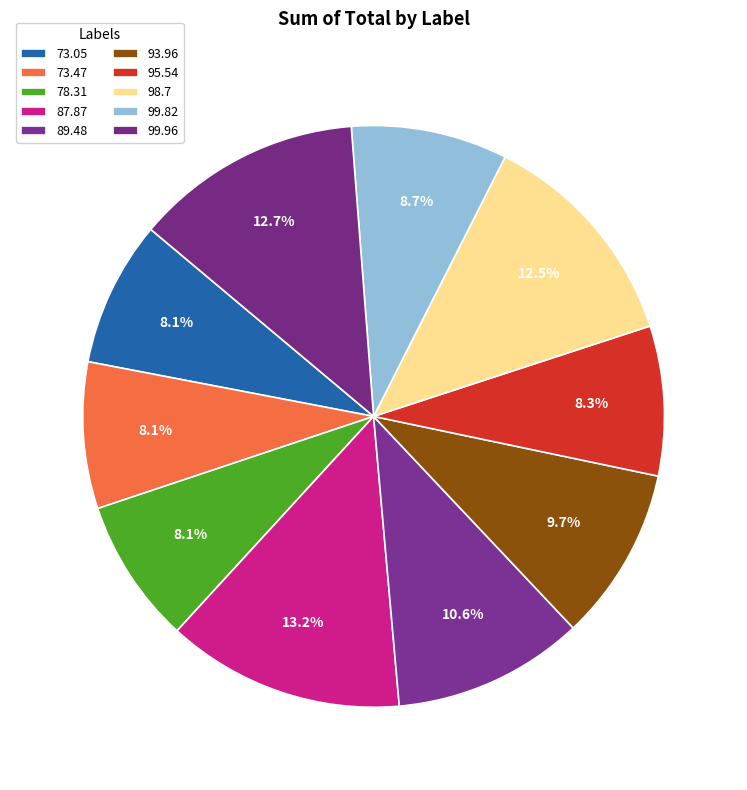

To the nearest percent, what is the difference between the largest and smallest slice percentages?

5%